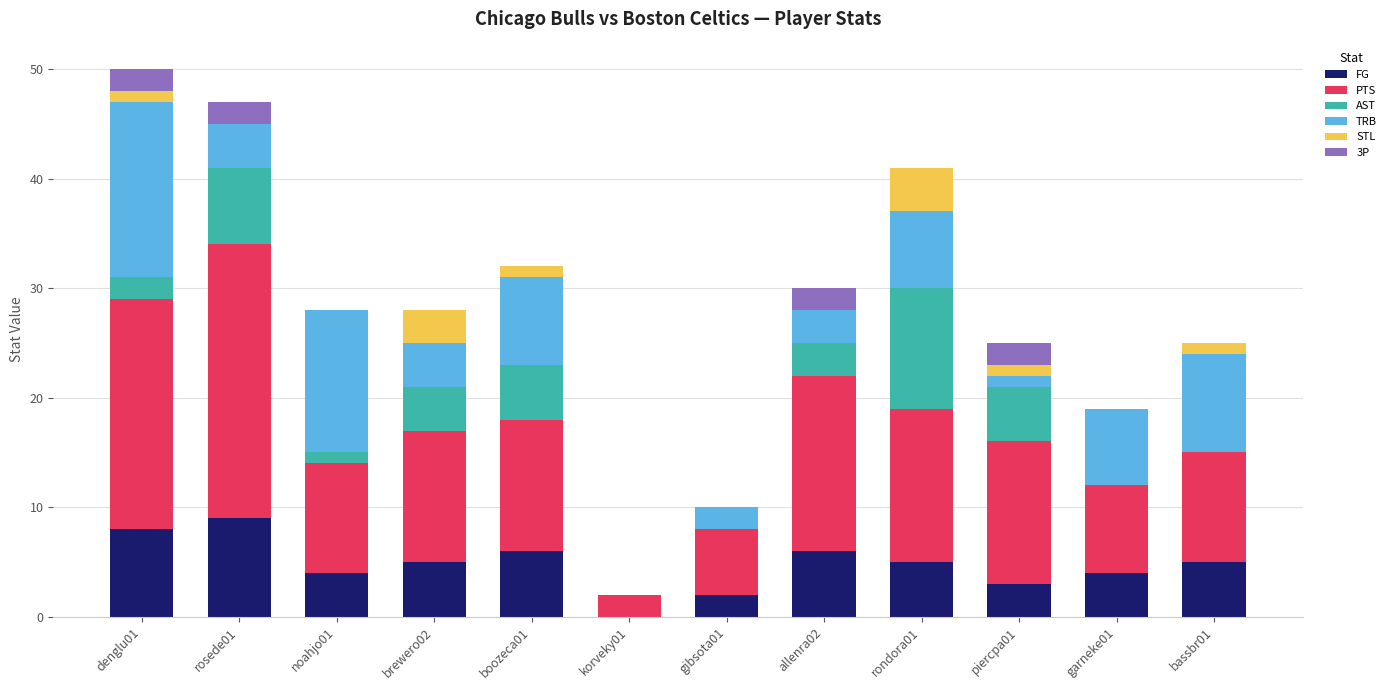

Between garneke01 and gibsota01, which is larger?

garneke01